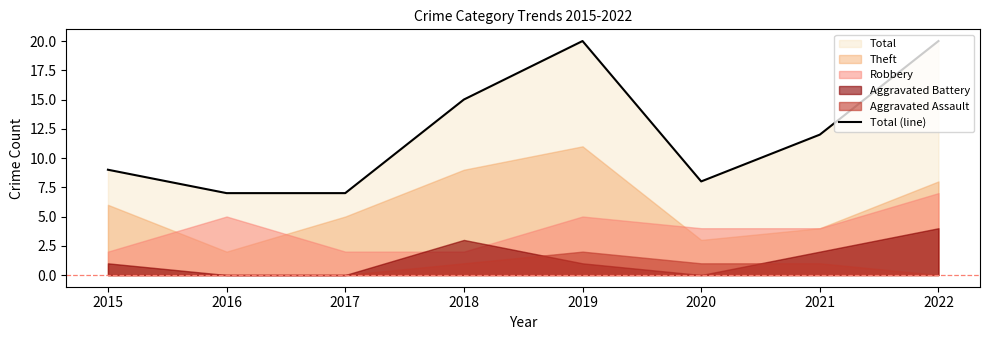

Reading right to left, list all the values displayed in this chart.

2022=20	2021=12	2020=8	2019=20	2018=15	2017=7	2016=7	2015=9